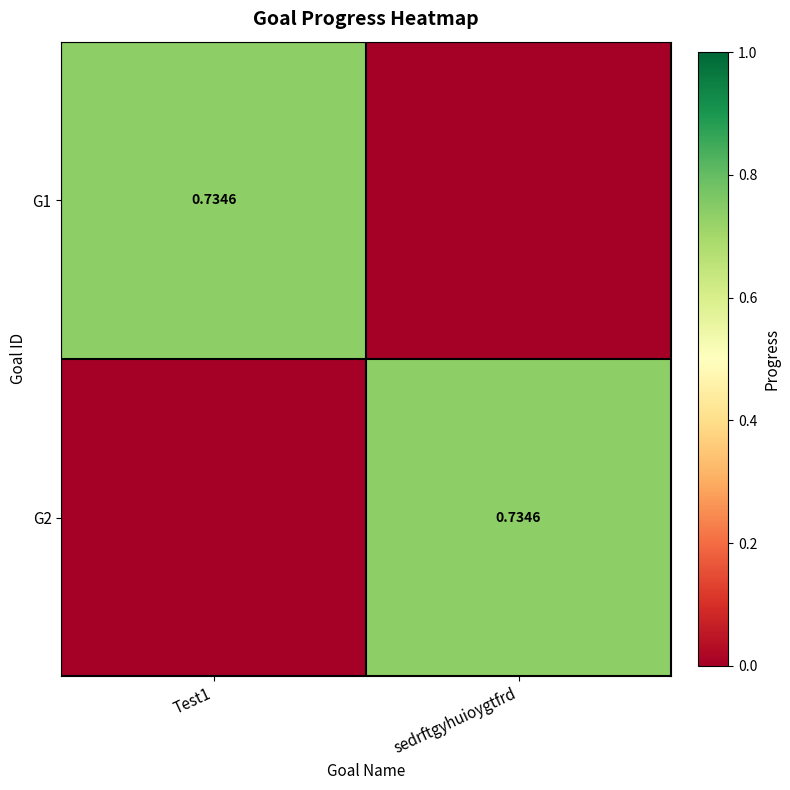

Which series changed the most between Test1 and sedrftgyhuioygtfrd?

G1